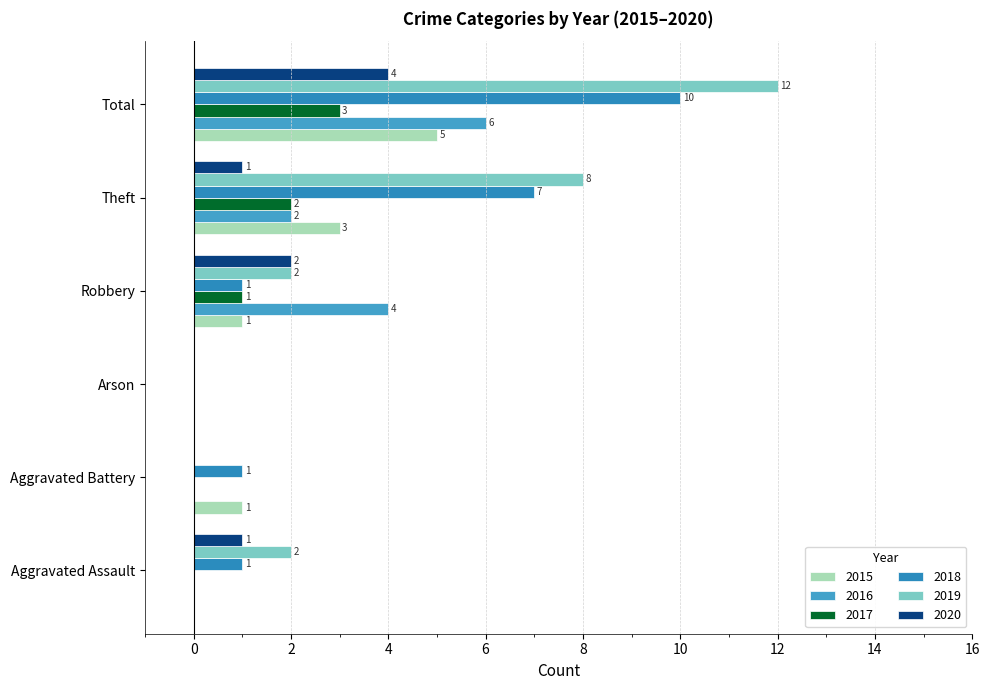

What position from the left is Theft?

5